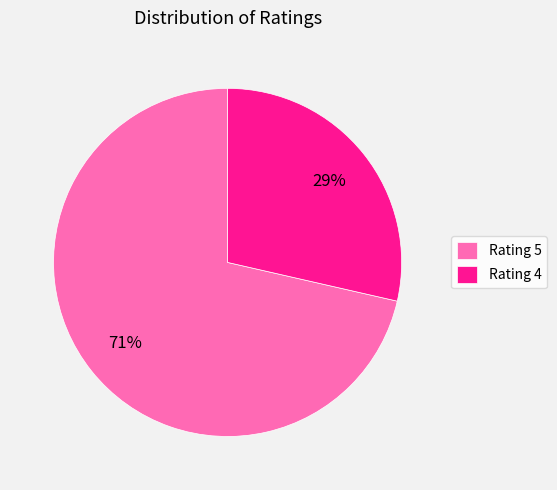

True or false: Rating 4 accounts for 20% of the total.

False